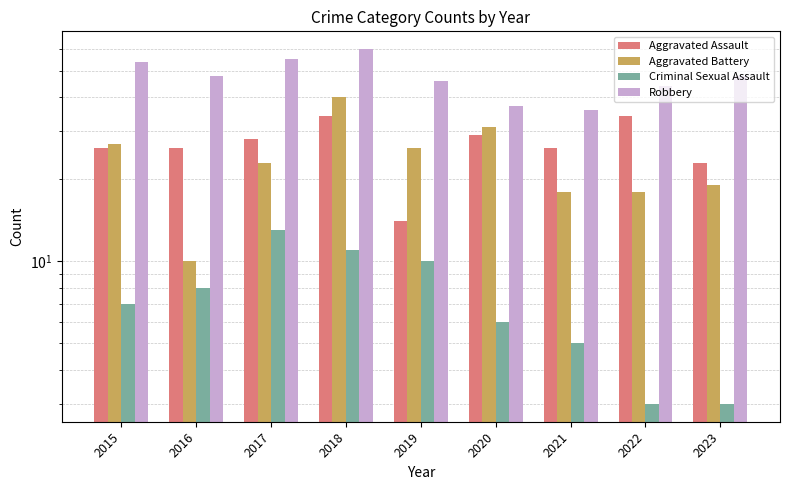

True or false: Criminal Sexual Assault has a value of 8 at 2016.

True